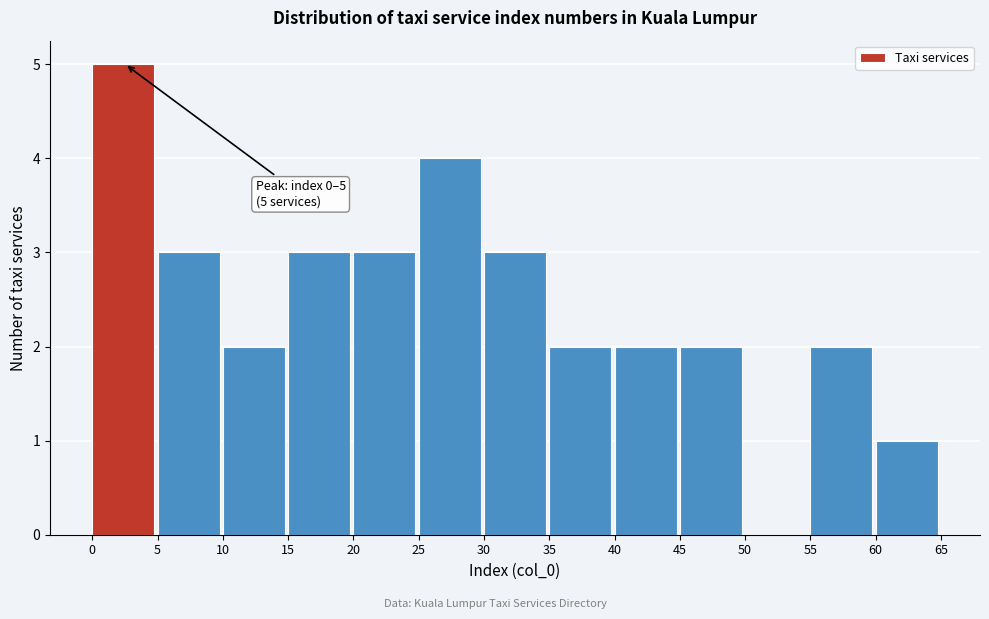

Reading left to right, extract all data points from this chart.

0=5	5=3	10=2	15=3	20=3	25=4	30=3	35=2	40=2	45=2	50=0	55=2	60=1